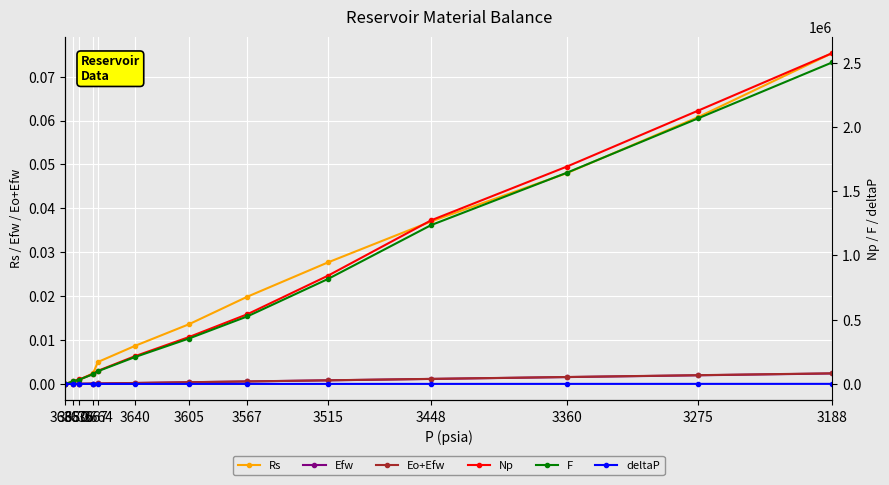

Reading left to right, list all the values displayed in this chart.

Rs: 3685=0.0	3680=0.0	3676=0.0	3667=0.0	3664=0.0	3640=0.0	3605=0.0	3567=0.0	3515=0.0	3448=0.0	3360=0.0	3275=0.1	3188=0.1
Efw: 3685=0.0	3680=0.0	3676=0.0	3667=0.0	3664=0.0	3640=0.0	3605=0.0	3567=0.0	3515=0.0	3448=0.0	3360=0.0	3275=0.0	3188=0.0
Eo+Efw: 3685=0.0	3680=0.0	3676=0.0	3667=0.0	3664=0.0	3640=0.0	3605=0.0	3567=0.0	3515=0.0	3448=0.0	3360=0.0	3275=0.0	3188=0.0
Np: 3685=0.0	3680=20481.0	3676=34750.0	3667=78557.0	3664=101846.0	3640=215681.0	3605=364613.0	3567=542985.0	3515=841591.0	3448=1273530.0	3360=1691887.0	3275=2127077.0	3188=2575330.0
F: 3685=0.0	3680=19841.4	3676=33664.8	3667=76103.7	3664=98665.7	3640=208946.1	3605=353228.7	3567=526192.0	3515=816124.1	3448=1236358.3	3360=1644096.3	3275=2067210.1	3188=2502992.6
deltaP: 3685=0.0	3680=5.0	3676=9.0	3667=18.0	3664=21.0	3640=45.0	3605=80.0	3567=118.0	3515=170.0	3448=237.0	3360=325.0	3275=410.0	3188=497.0